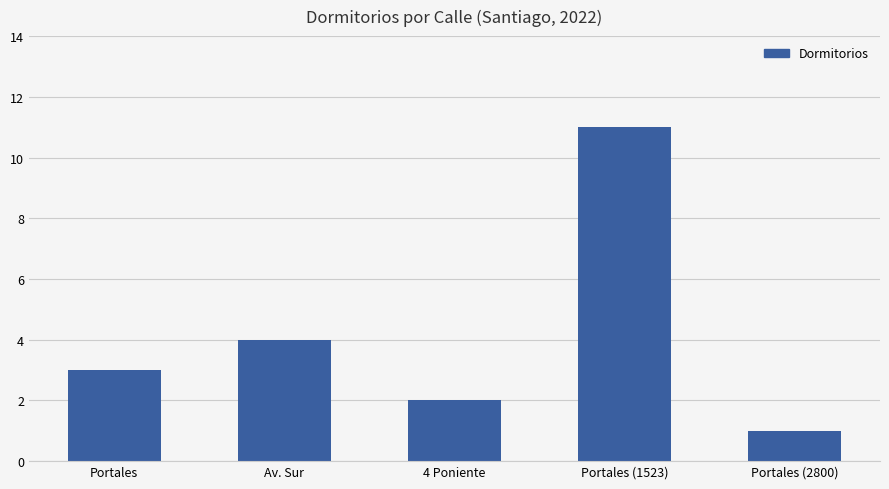

Rank the categories by value from lowest to highest.

Portales (2800), 4 Poniente, Portales, Av. Sur, Portales (1523)